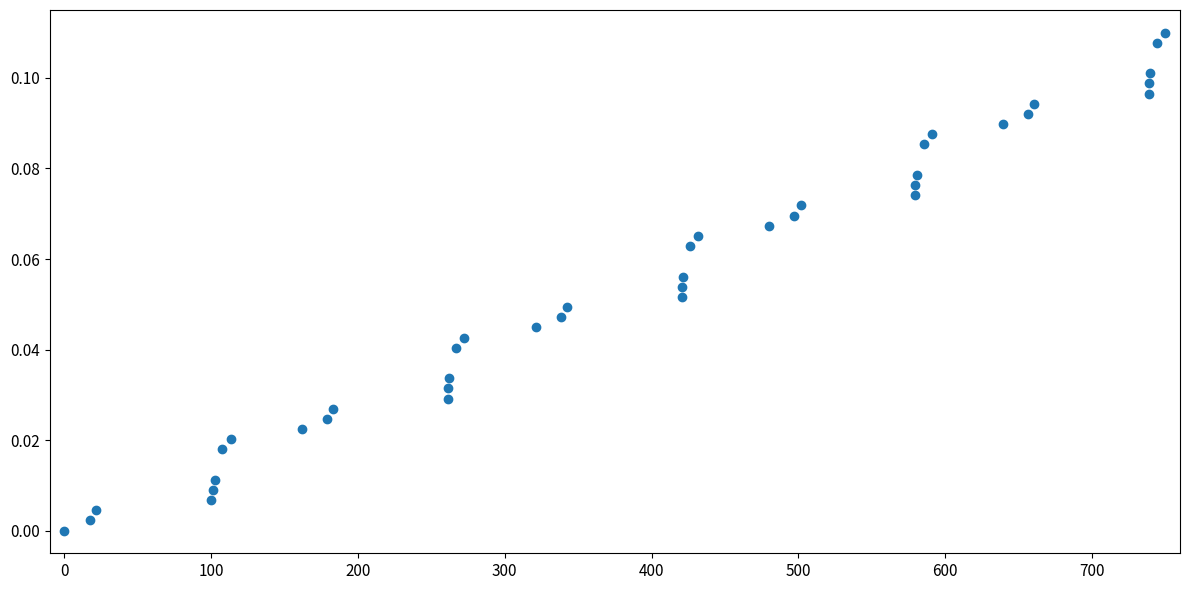

What is the range of X values (max minus min)?

750.0